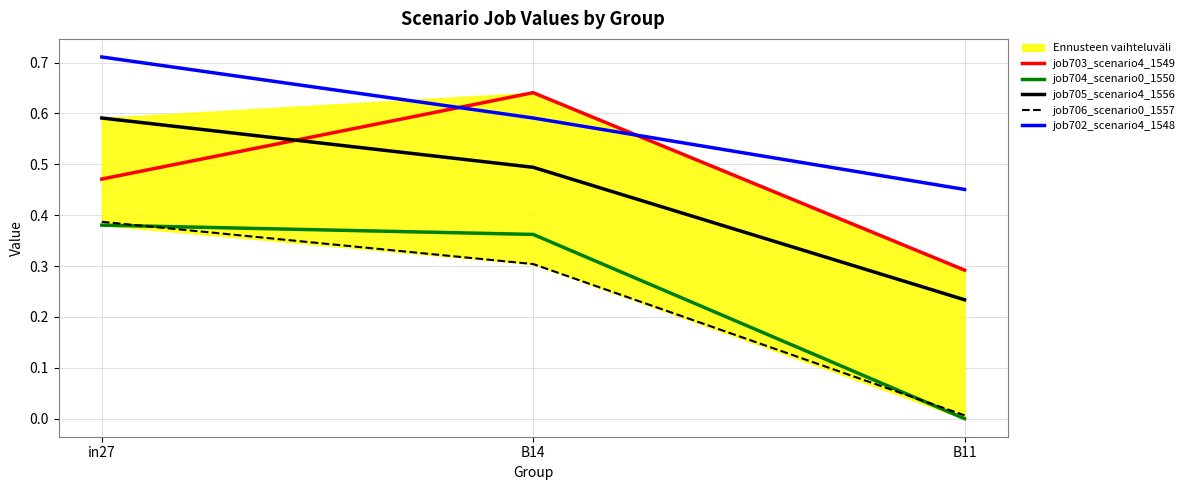

Which label corresponds to the largest value in the chart?

in27